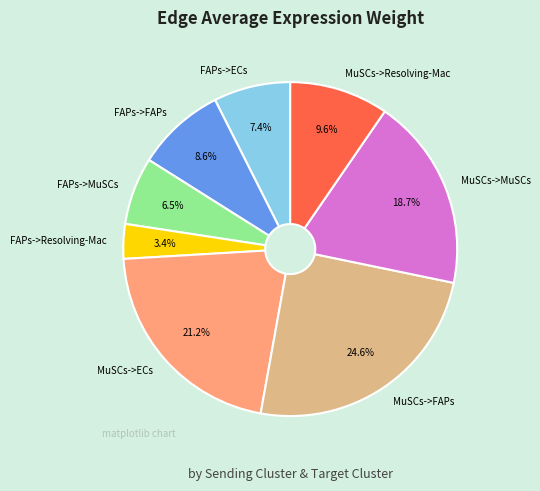

Combined, what portion of the pie is FAPs->MuSCs and FAPs->Resolving-Mac?

9.9%